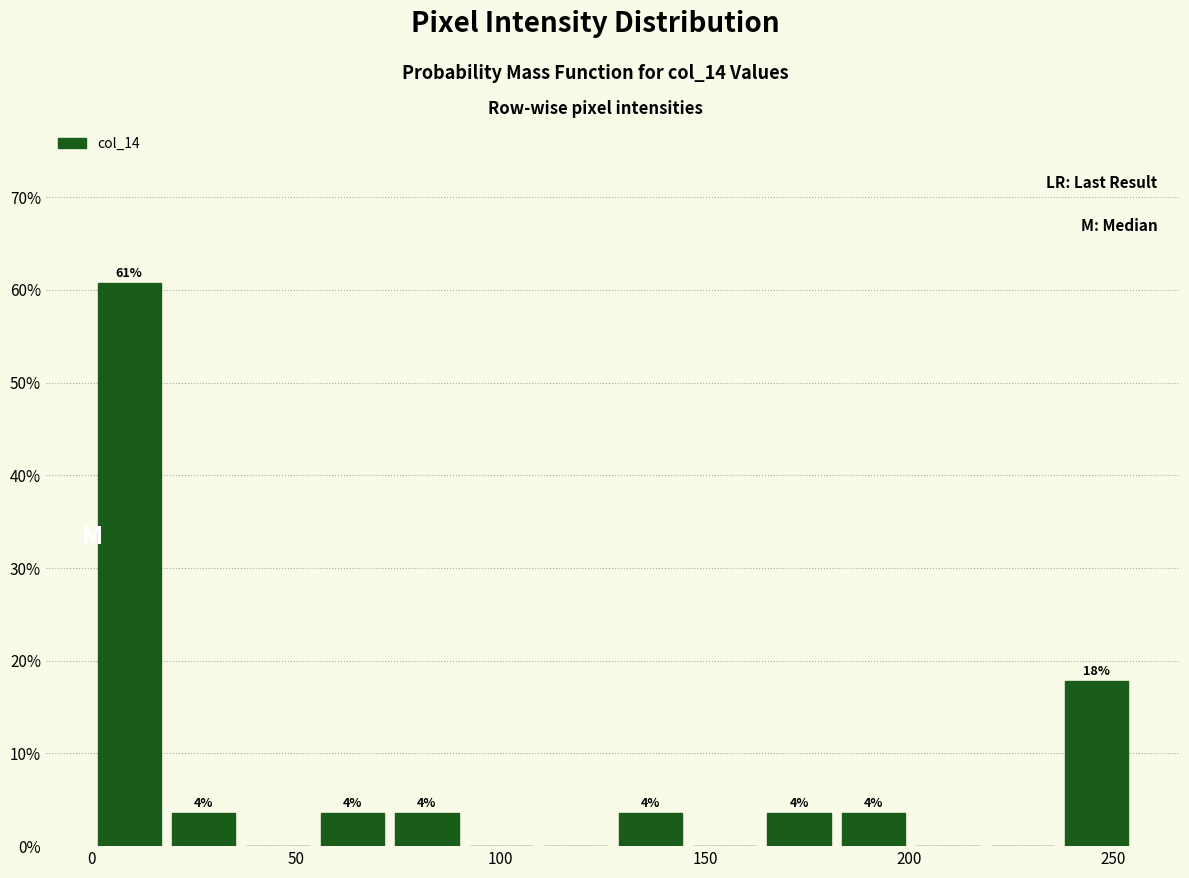

Around what value on the x-axis is the tallest bar? Give the approximate position of its centre, as read against the axis.

10